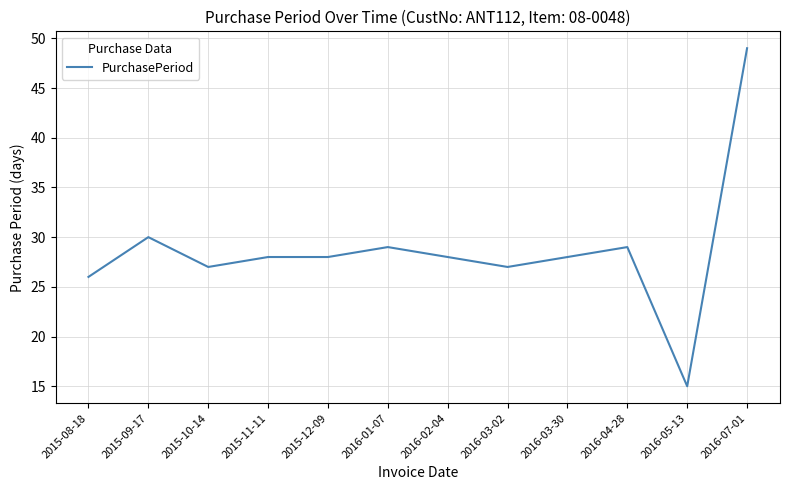

The chart shows a value of 30 at 2015-09-17. True or false?

True